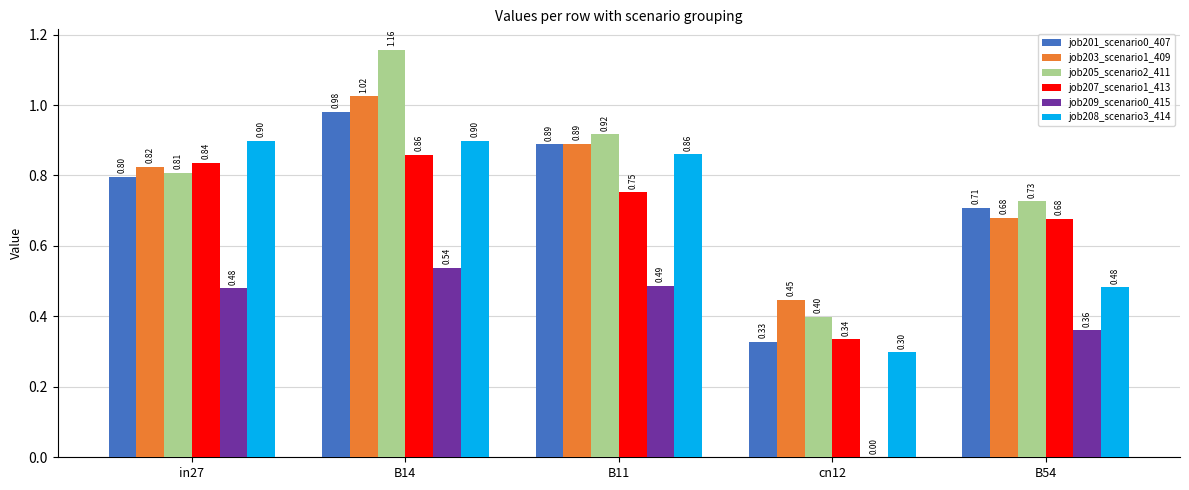

Is the value of job209_scenario0_415 at cn12 greater than the value of job207_scenario1_413 at in27?

No